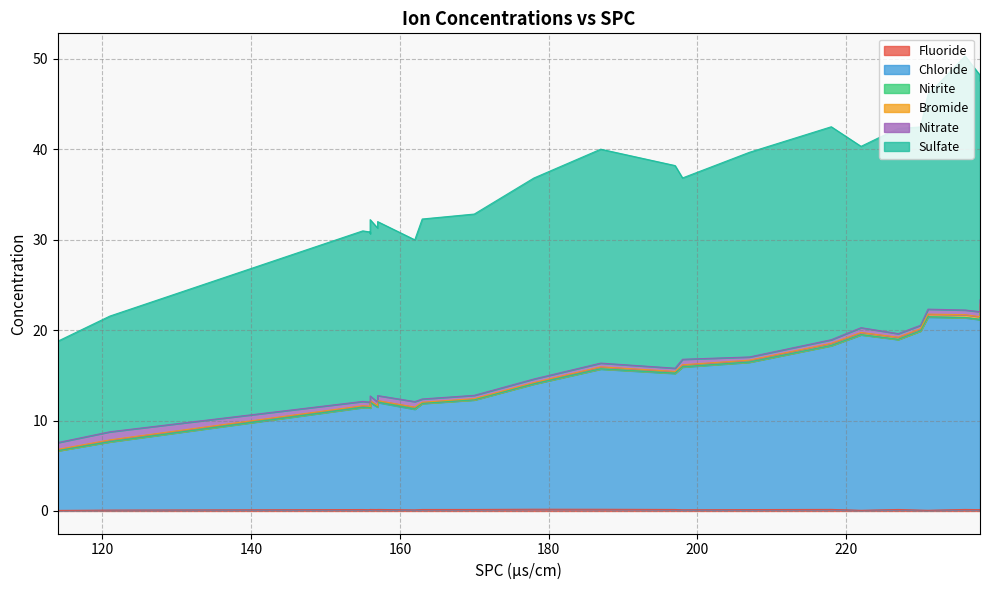

At which label is Sulfate closest to 19?

155